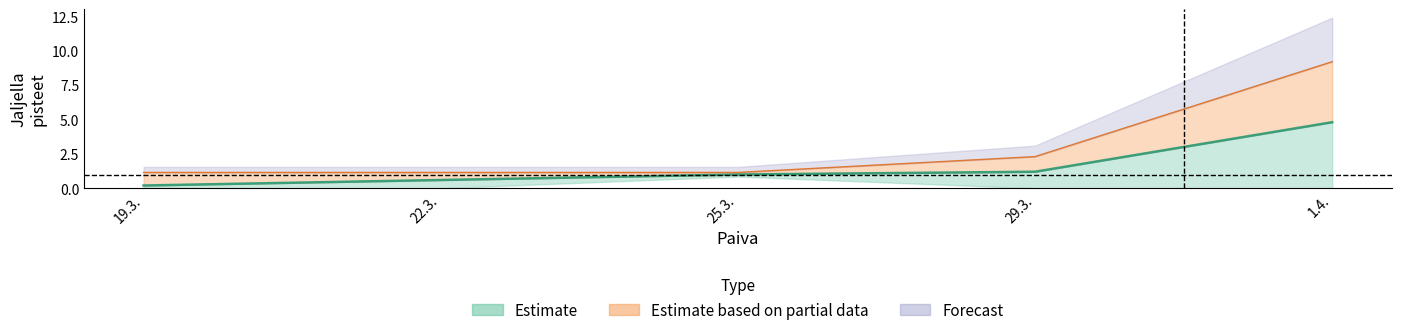

What position from the left is 29.3.?

4